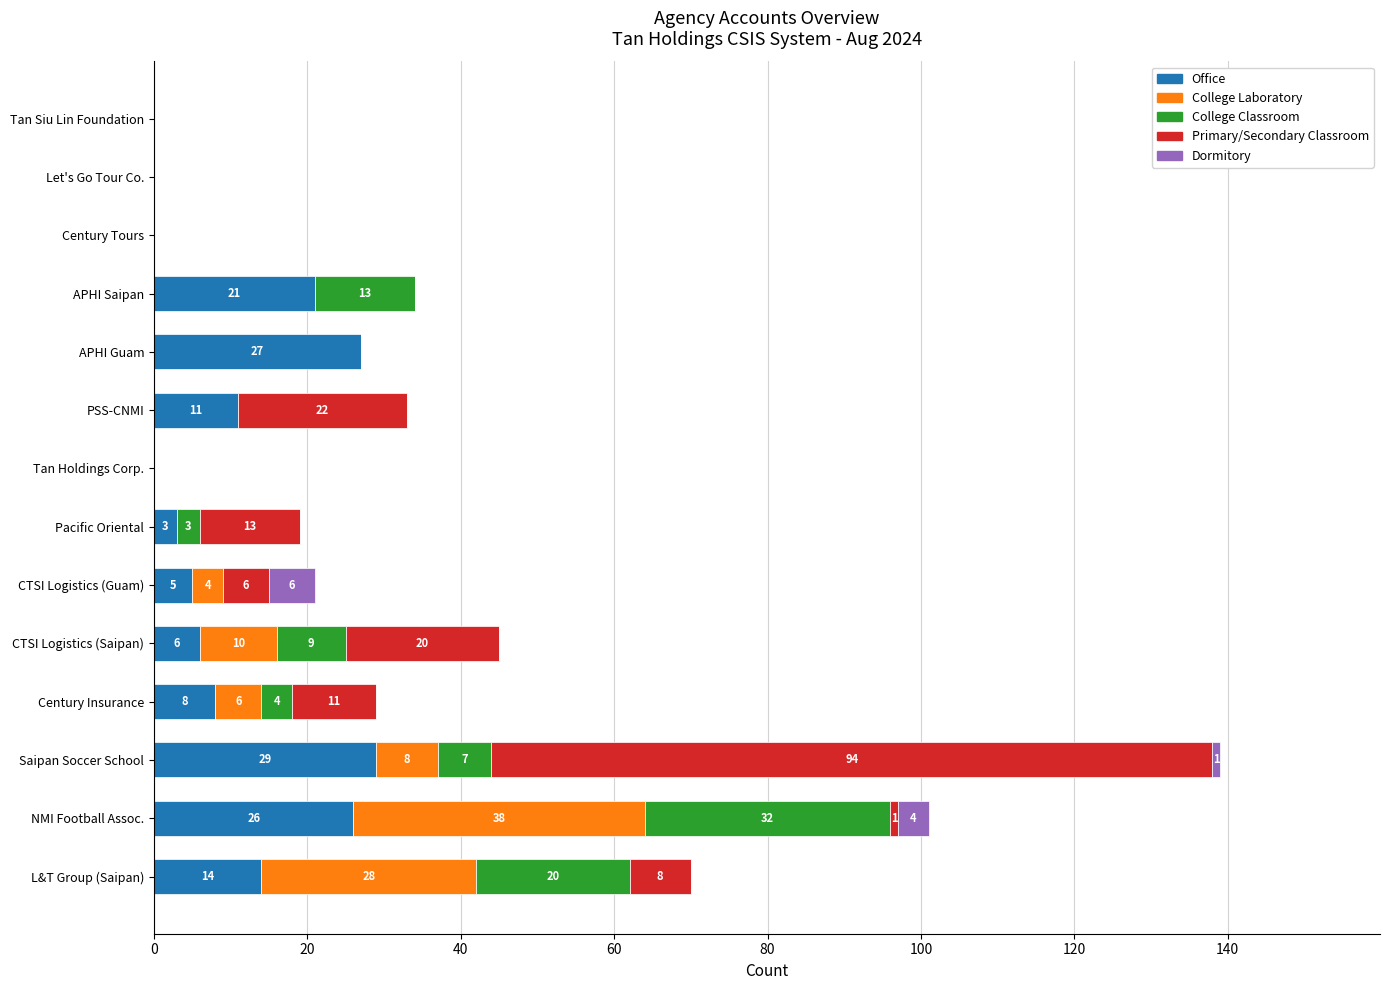

At which category is the sum across all series the highest?

Saipan Soccer School